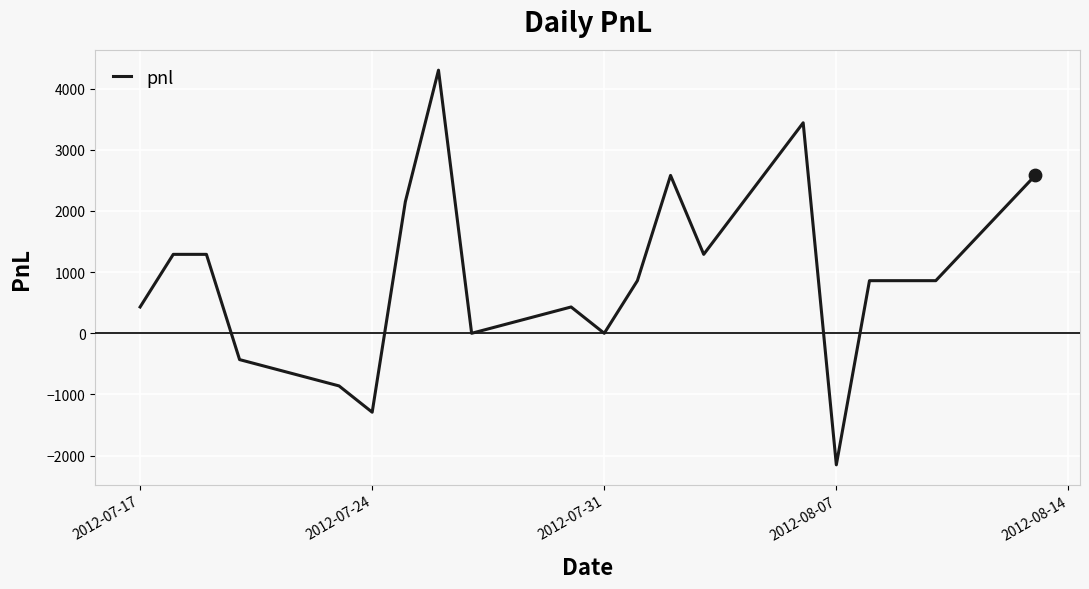

What is the difference between the maximum and minimum values?

6450